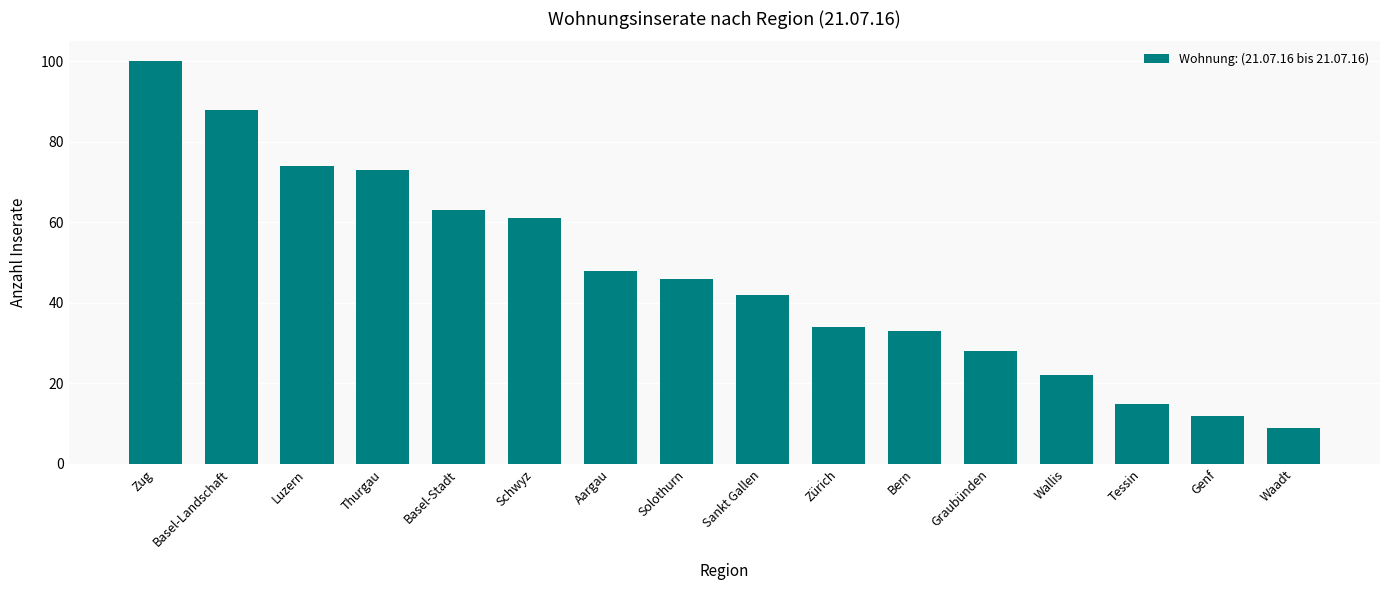

What is the label of the 1st bar from the left?

Zug